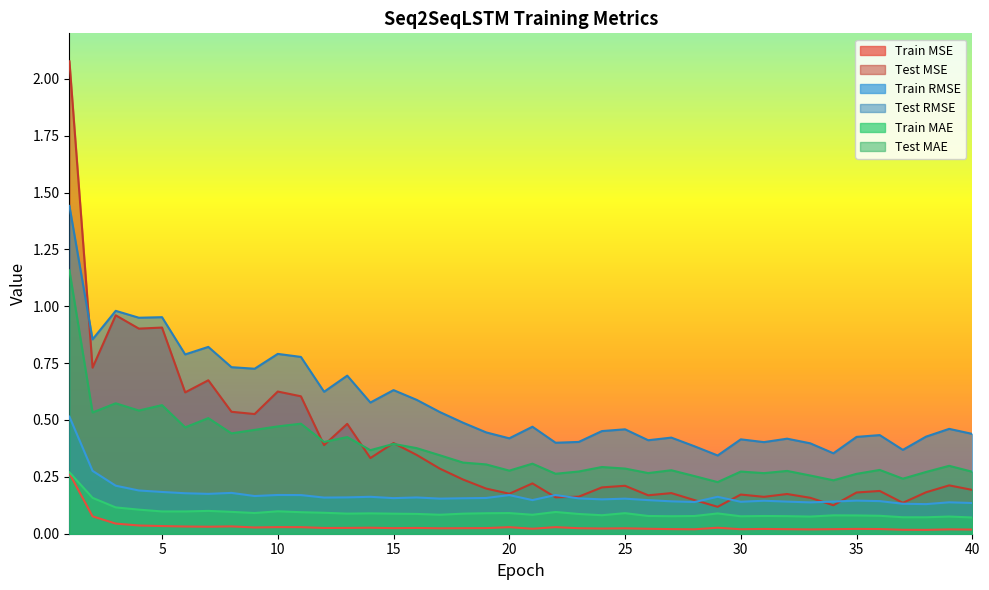

What is the difference between the maximum and minimum values in the Train RMSE series?

0.4